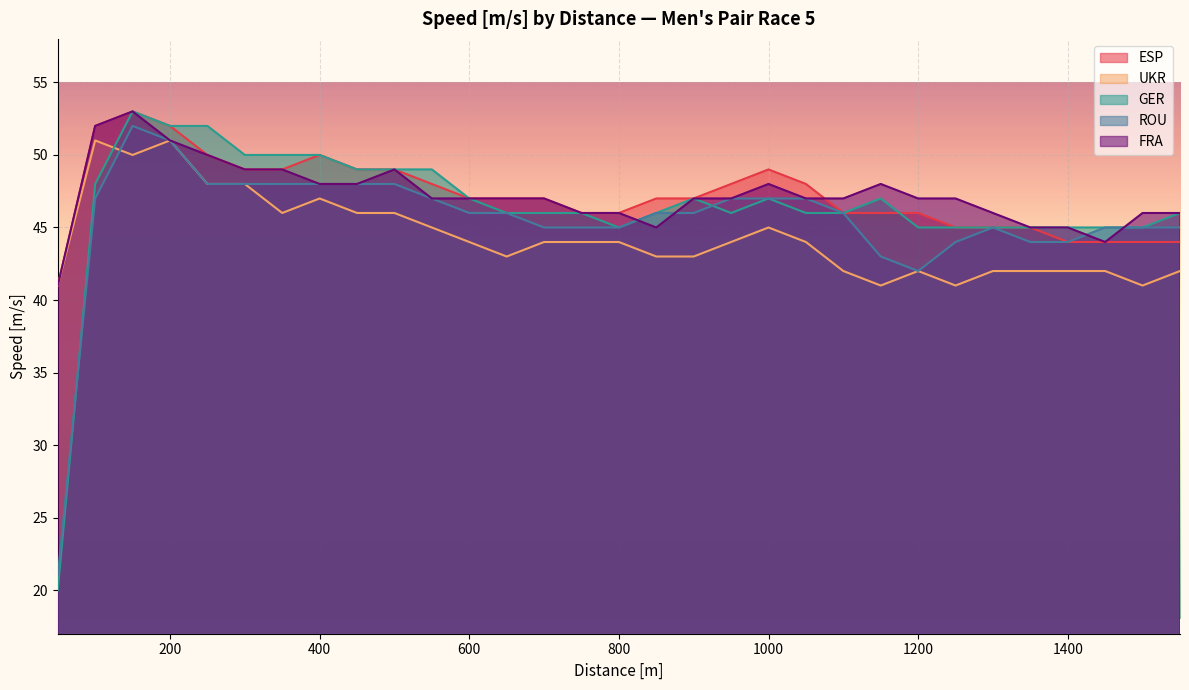

How many lines are shown in the chart?

5